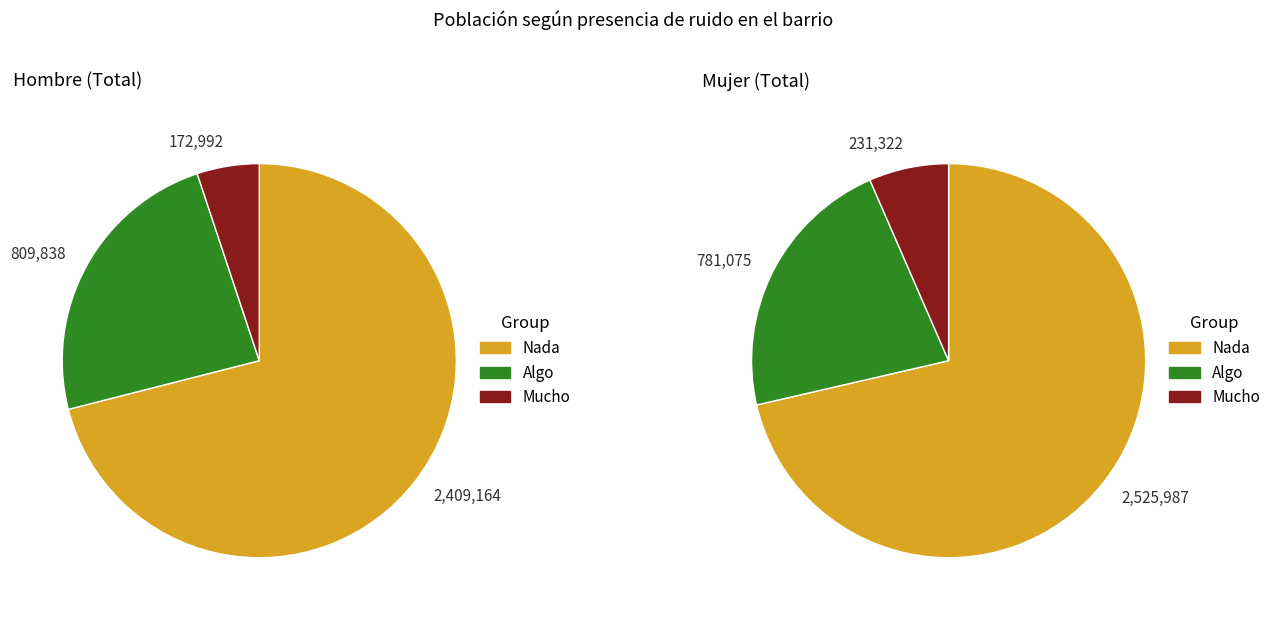

Which series changed the most between Hombre and Total?

Nada